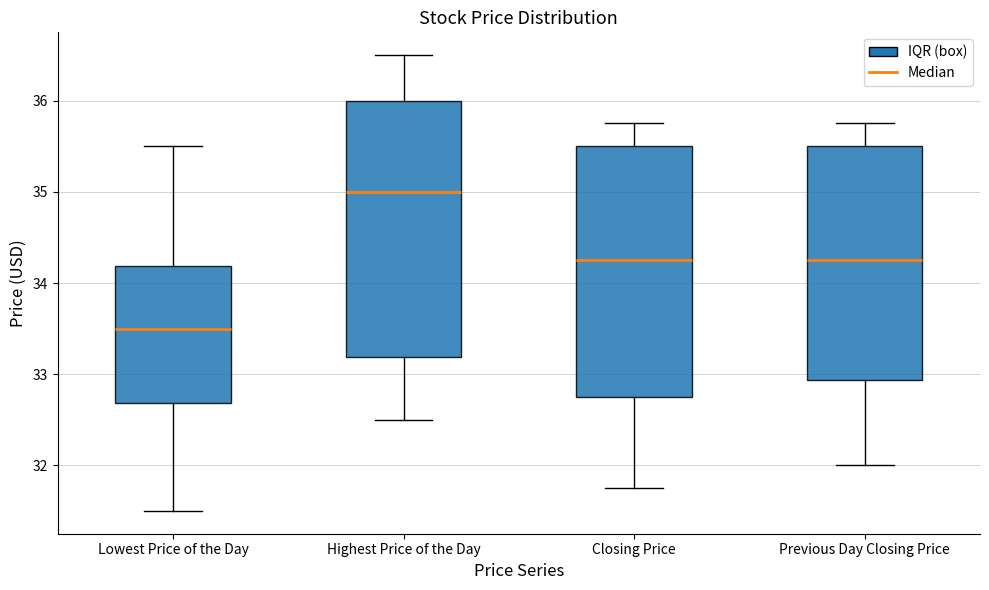

Reading left to right, transcribe this box plot: for each box, give where its median line is, the range the box spans, and where its two whiskers end, as read against the y-axis. The values are not printed on the chart, so give them approximately, as read against the axis.

Lowest Price of the Day: median 33.5, box 32.7 to 34.2, whiskers 31.5 to 35.5
Highest Price of the Day: median 35.0, box 33.2 to 36.0, whiskers 32.5 to 36.5
Closing Price: median 34.3, box 32.8 to 35.5, whiskers 31.8 to 35.8
Previous Day Closing Price: median 34.3, box 32.9 to 35.5, whiskers 32.0 to 35.8